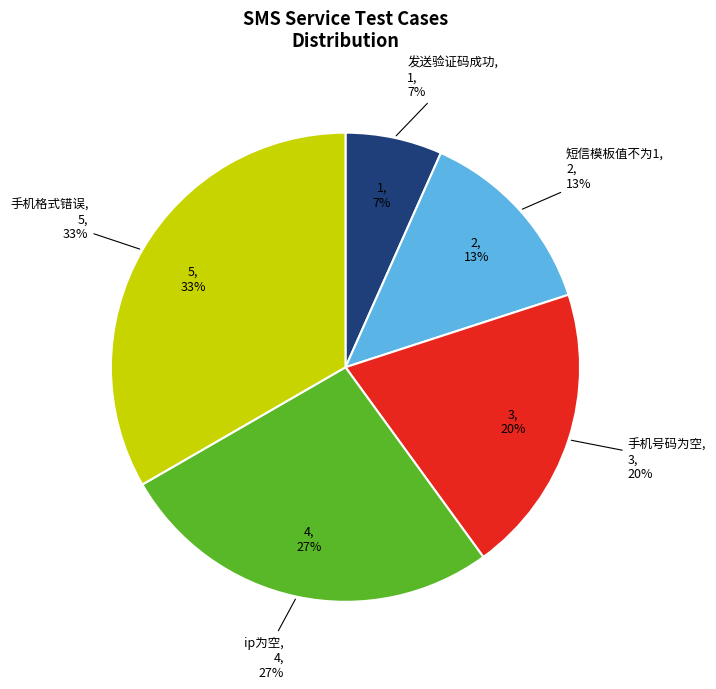

Combined, do 短信模板值不为1 and 手机格式错误 account for over 50%?

No